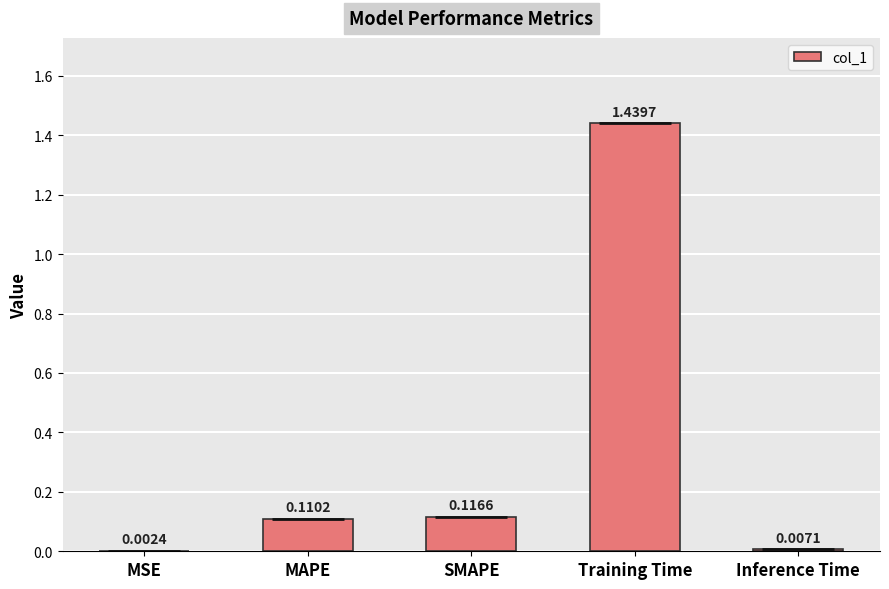

List the labels in order of value, smallest first.

MSE, Inference Time, MAPE, SMAPE, Training Time